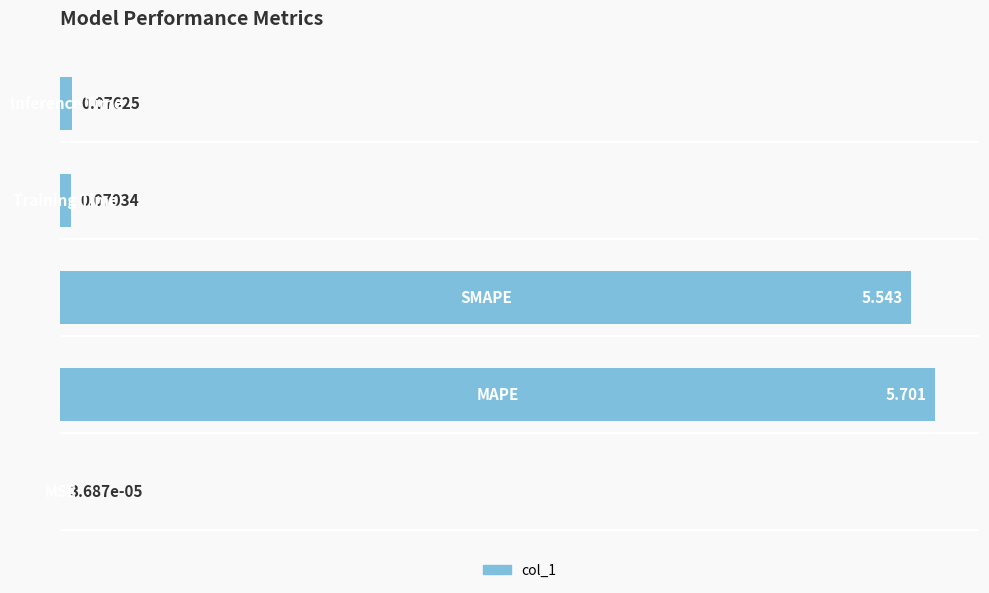

What is the sum of all values?

11.4